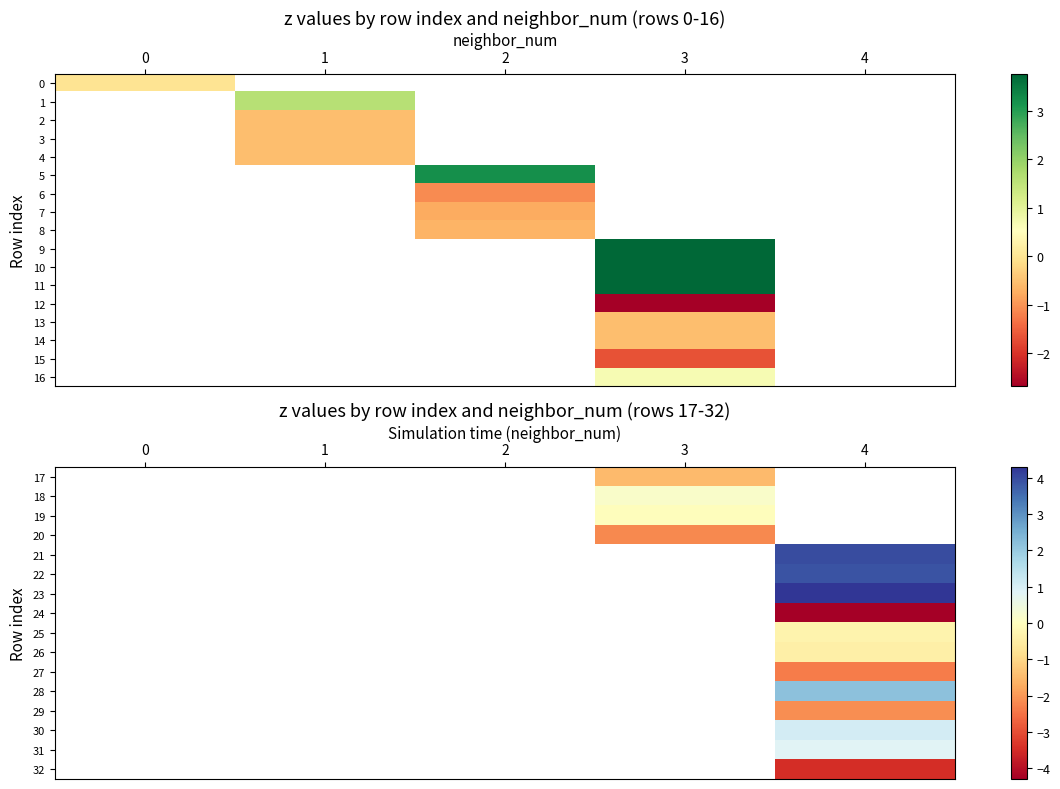

Which category has the lowest value across all series?

4